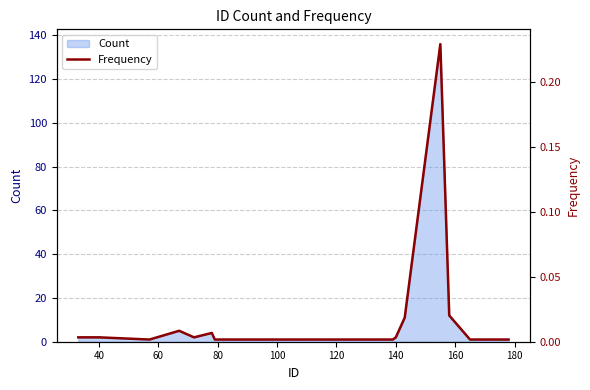

Reading left to right, list all the values displayed in this chart.

0.0	0.0	0.0	0.0	0.0	0.0	0.0	0.0	0.0	0.0	0.0	0.0	0.0	0.0	0.2	0.0	0.0	0.0	0.0